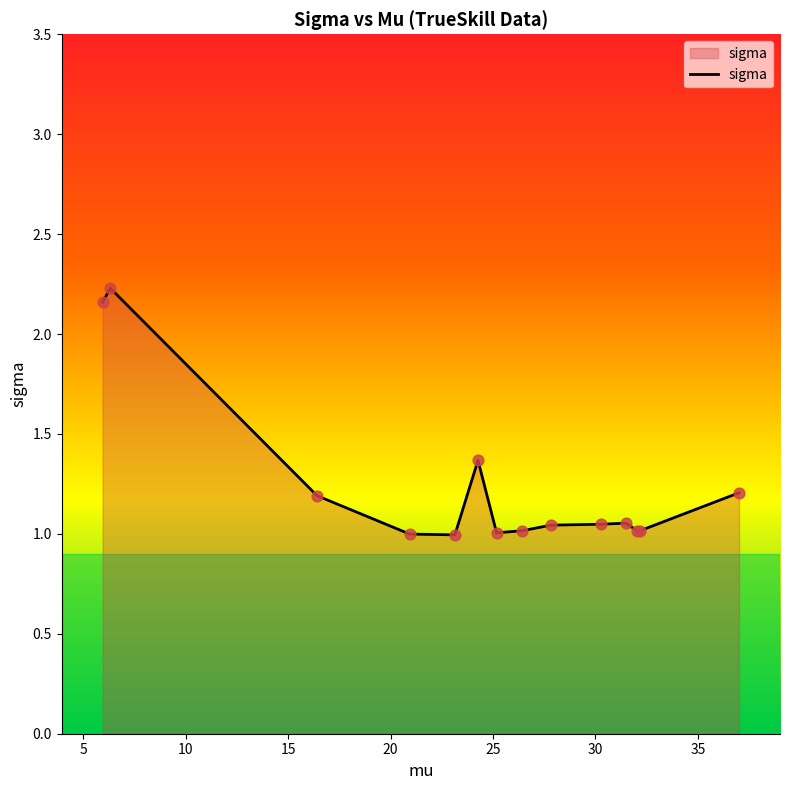

Is this an area chart (filled region under the line)?

Yes